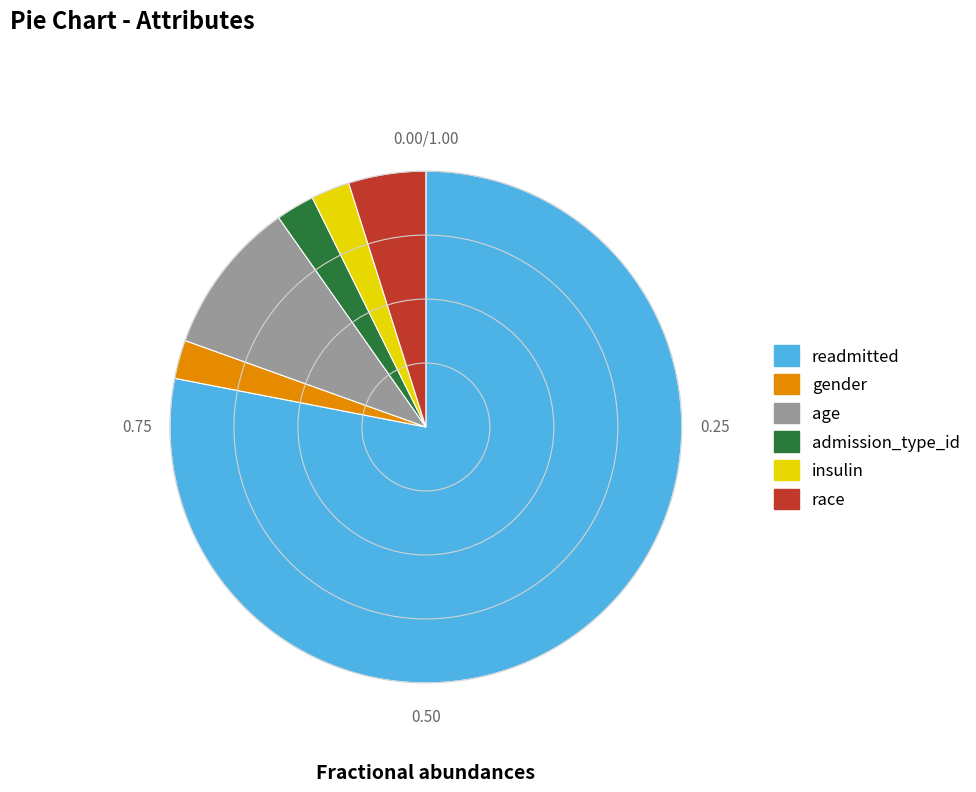

What is the largest slice in the pie chart?

readmitted